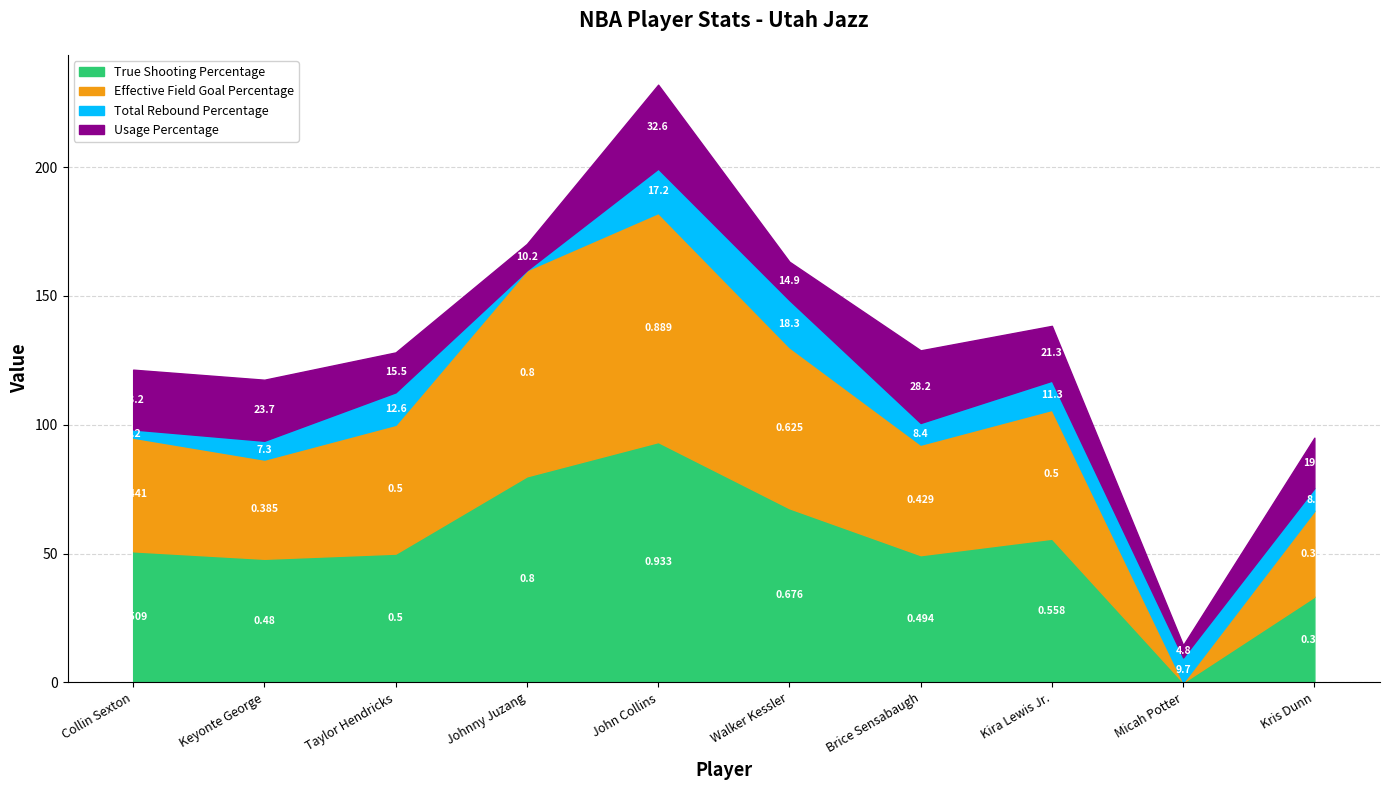

What position from the left is Keyonte George?

2